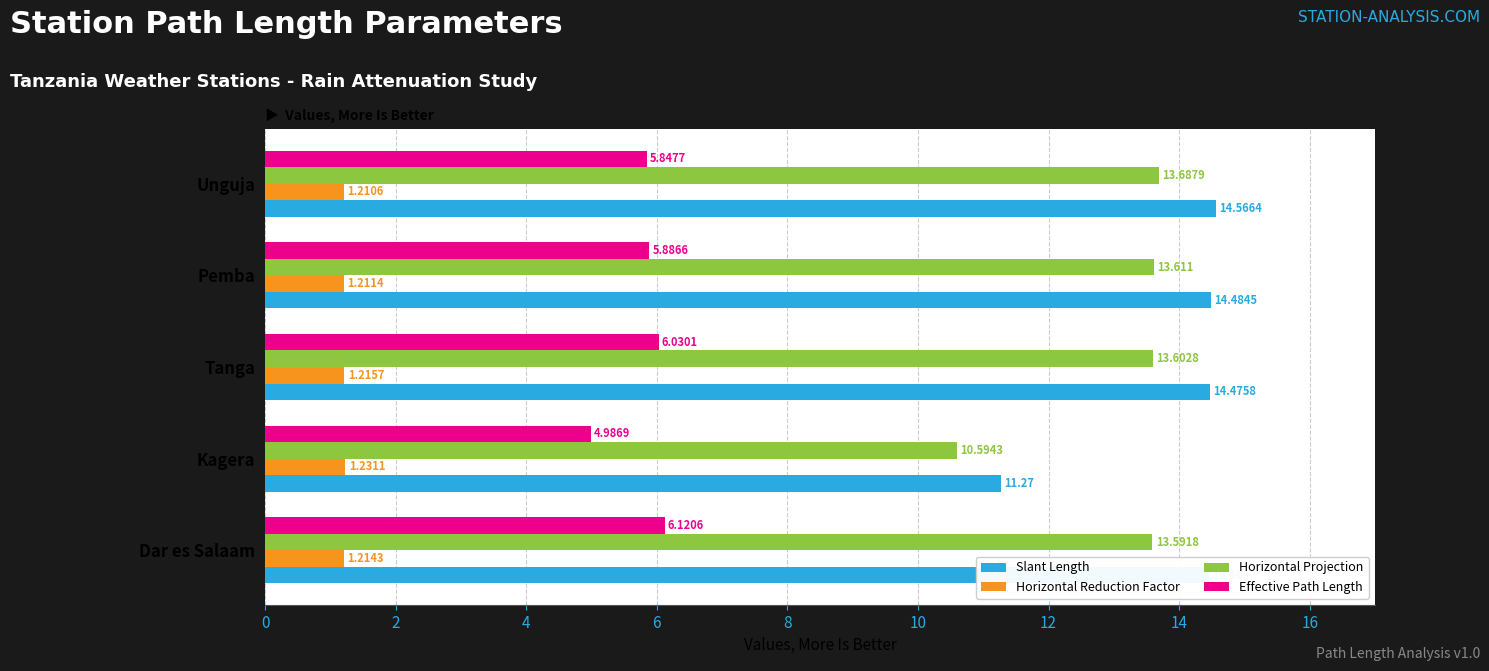

Is the value of Slant Length at Kagera greater than the value of Horizontal Reduction Factor at Unguja?

Yes